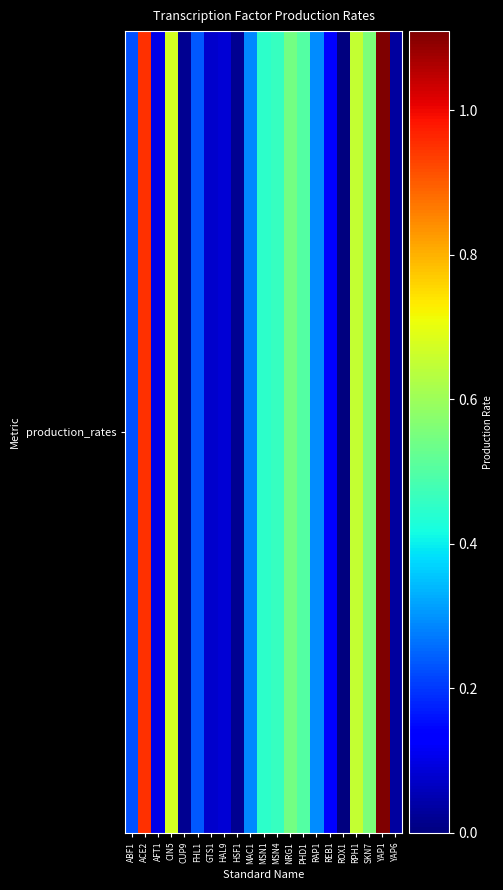

List the labels in order of value, largest first.

YAP1, ACE2, CIN5, RPH1, SKN7, NRG1, PHD1, MSN4, MSN1, RAP1, MAC1, FHL1, ABF1, REB1, AFT1, HAL9, GTS1, YAP6, CUP9, HSF1, ROX1